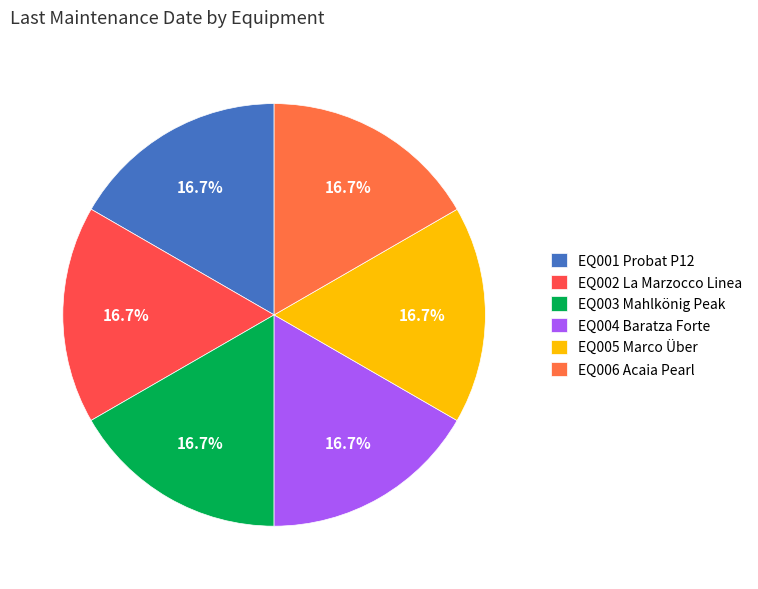

To the nearest percent, what percentage of the pie is EQ006 Acaia Pearl?

17%